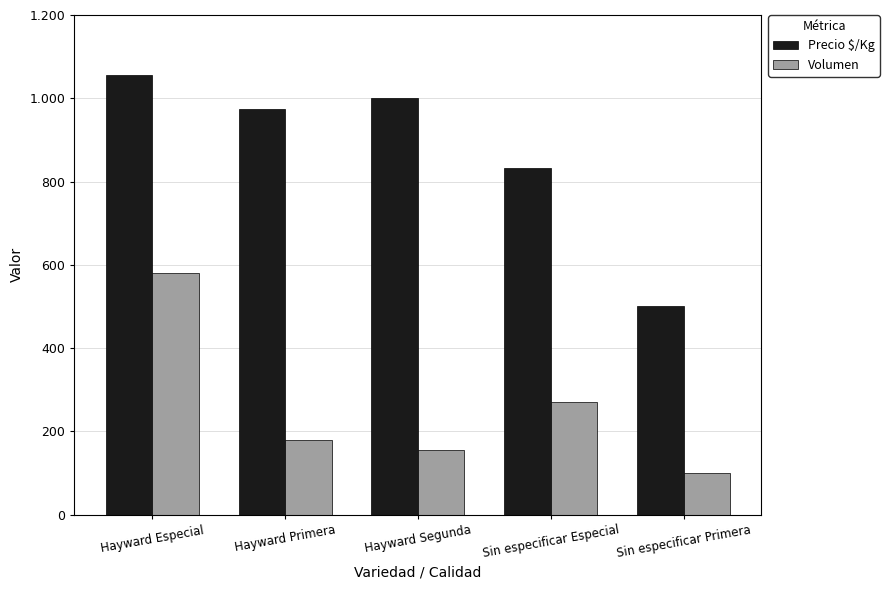

Reading right to left, list all the values displayed in this chart.

Precio $/Kg: 500	833	1000	975	1057
Volumen: 100	270	155	180	580